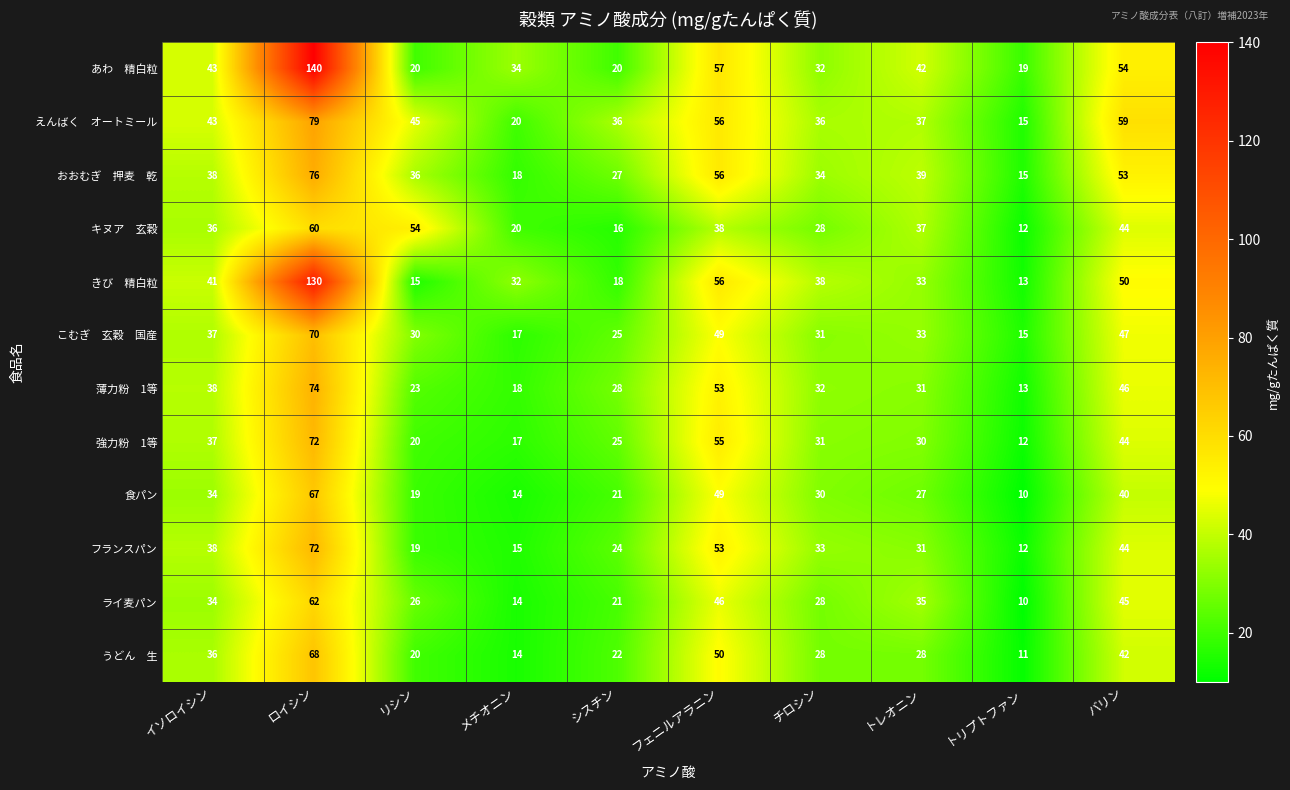

What is the sum of all フランスパン values?

341